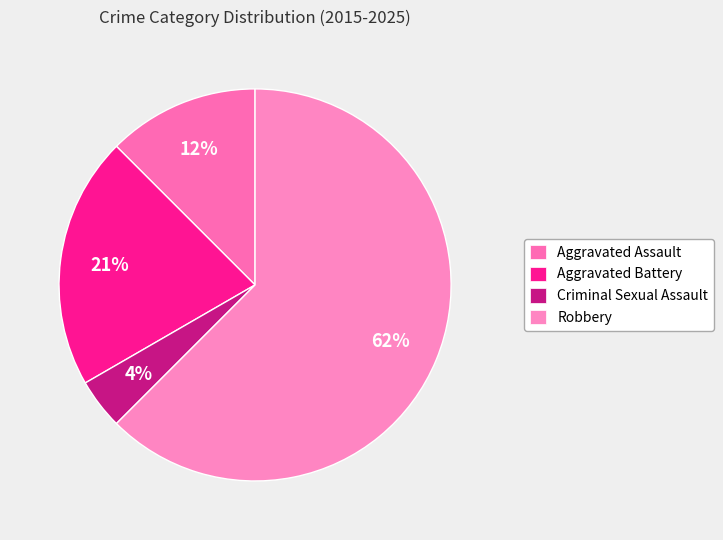

How many segments does this pie chart have?

4